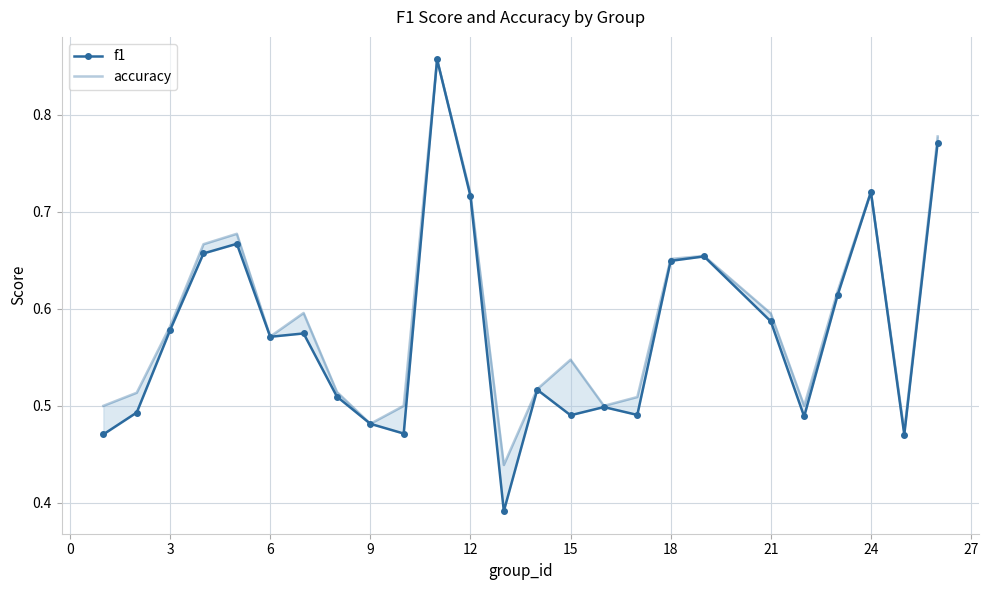

Is this an area chart (filled region under the line)?

No